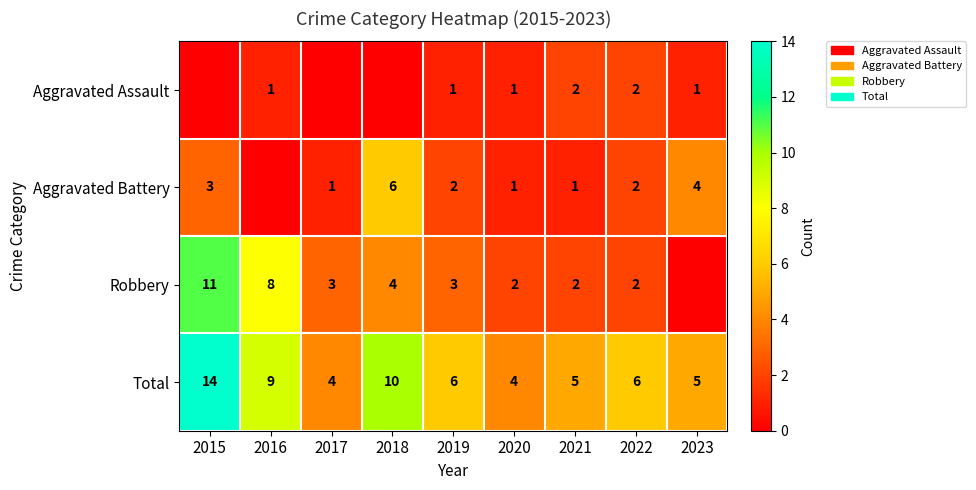

Is the value of Aggravated Battery at 2018 greater than the value of Total at 2020?

Yes